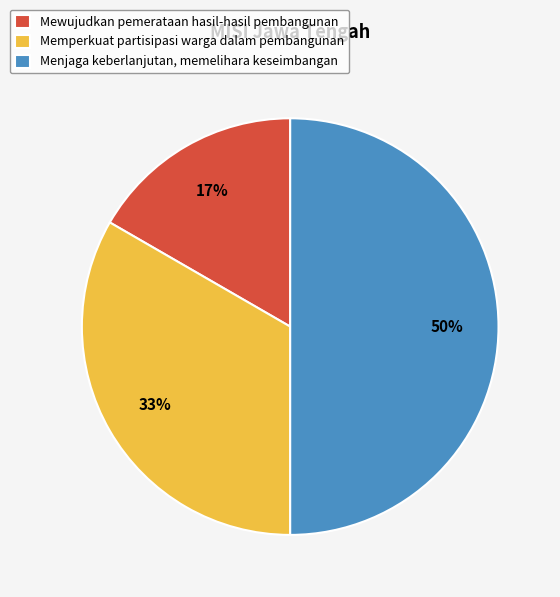

Combined, do Memperkuat partisipasi warga dalam pembangunan and Menjaga keberlanjutan, memelihara keseimbangan account for over 50%?

Yes